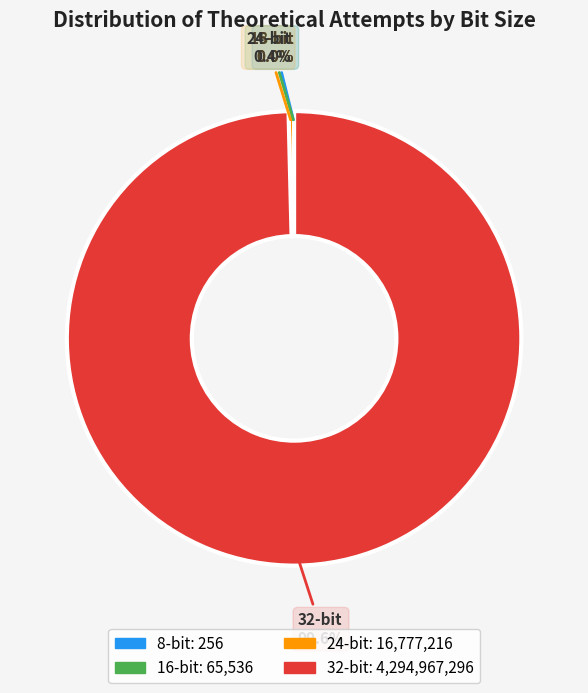

To the nearest percent, what is the difference between the largest and smallest slice percentages?

100%